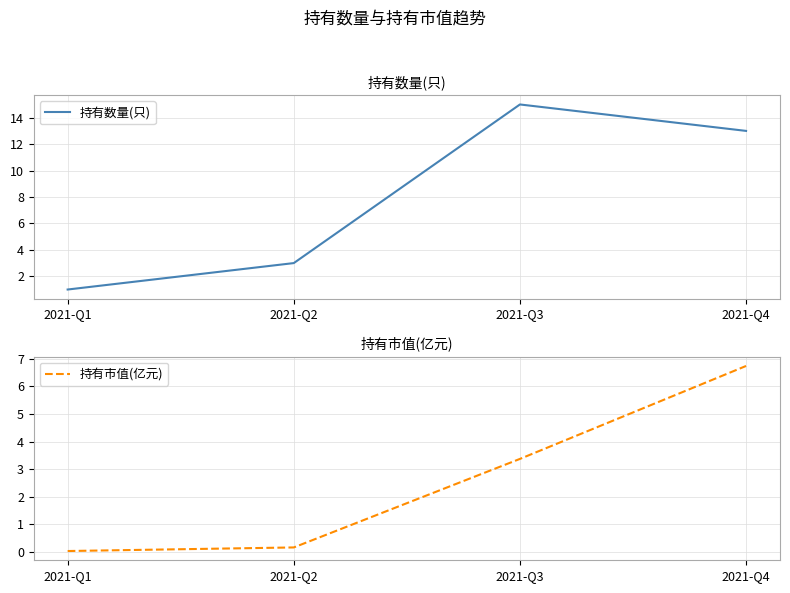

Read the 持有市值(亿元) value at 2021-Q4.

6.7